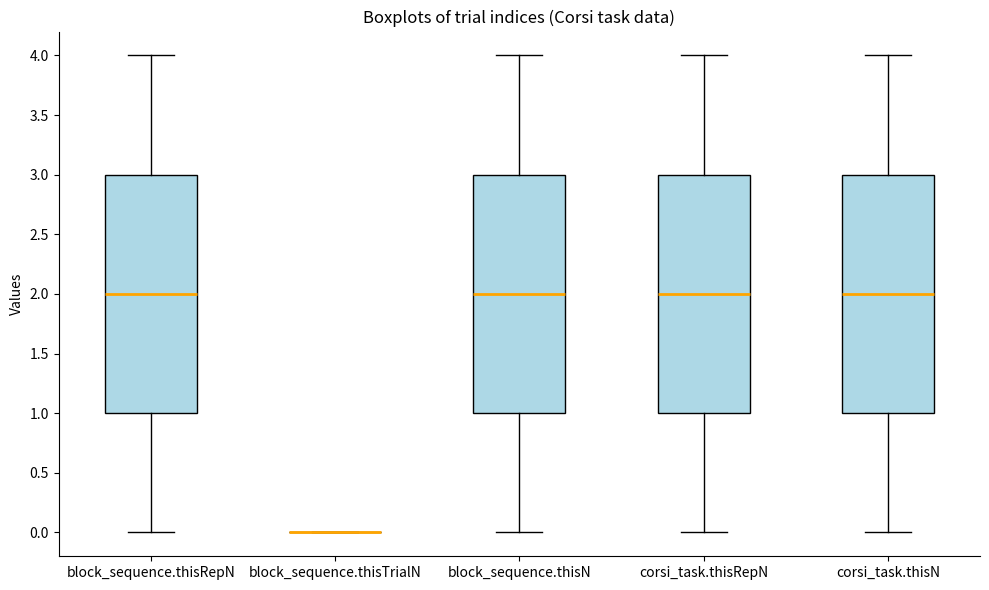

Reading left to right, transcribe this box plot: for each box, give where its median line is, the range the box spans, and where its two whiskers end, as read against the y-axis. The values are not printed on the chart, so give them approximately, as read against the axis.

block_sequence.thisRepN: median 2, box 1 to 3, whiskers 0 to 4
block_sequence.thisTrialN: box collapsed to a line at 0, whiskers 0 to 0
block_sequence.thisN: median 2, box 1 to 3, whiskers 0 to 4
corsi_task.thisRepN: median 2, box 1 to 3, whiskers 0 to 4
corsi_task.thisN: median 2, box 1 to 3, whiskers 0 to 4